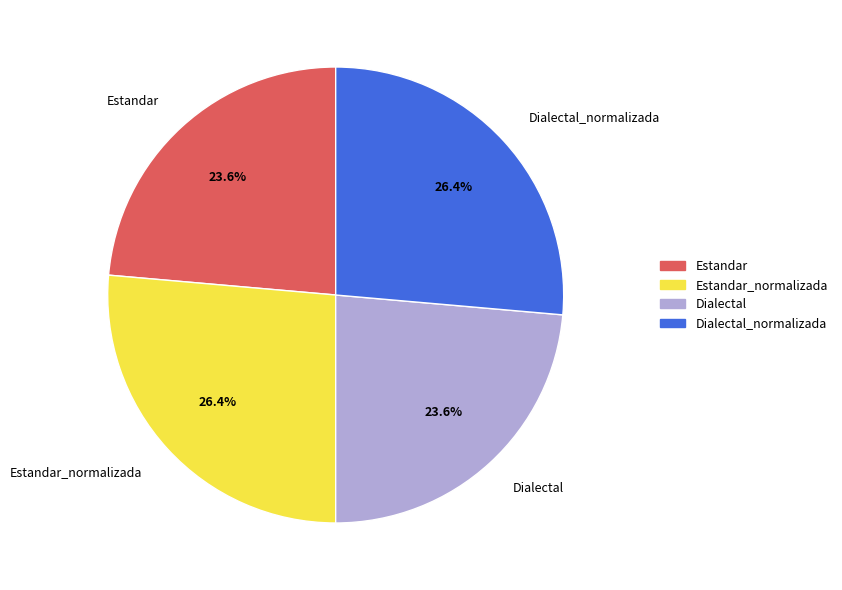

What portion of the pie excludes Estandar_normalizada?

73.6%